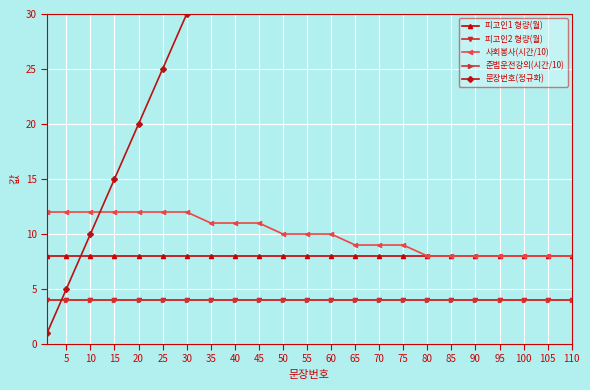

What are all the series names shown in the legend?

피고인1 형량(월), 피고인2 형량(월), 사회봉사(시간/10), 준법운전강의(시간/10), 문장번호(정규화)